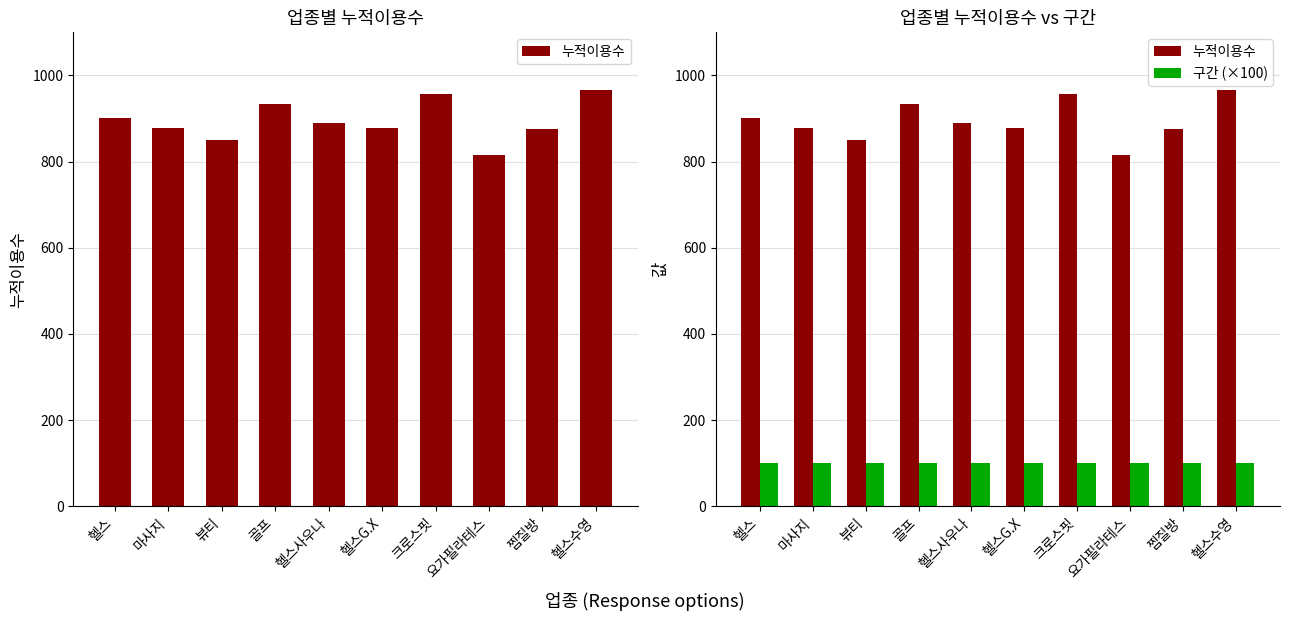

What is the label of the 1st bar from the right?

헬스수영